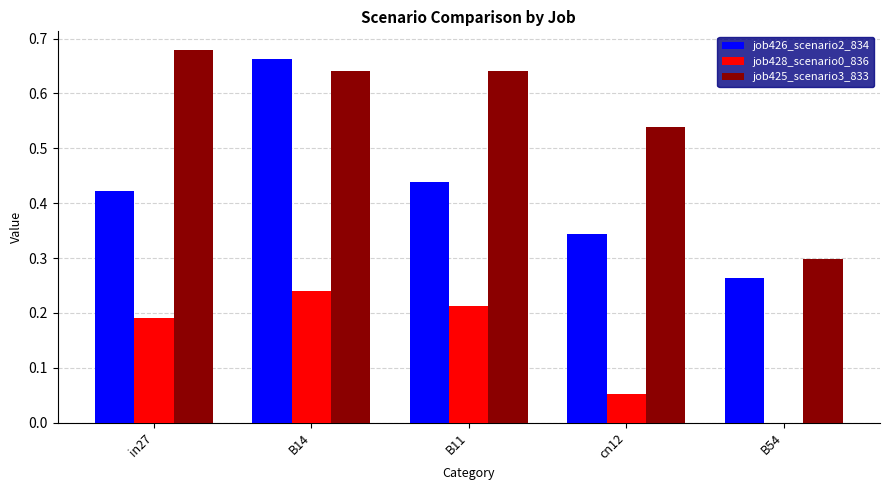

Between cn12 and B54, which series saw the biggest shift?

job425_scenario3_833